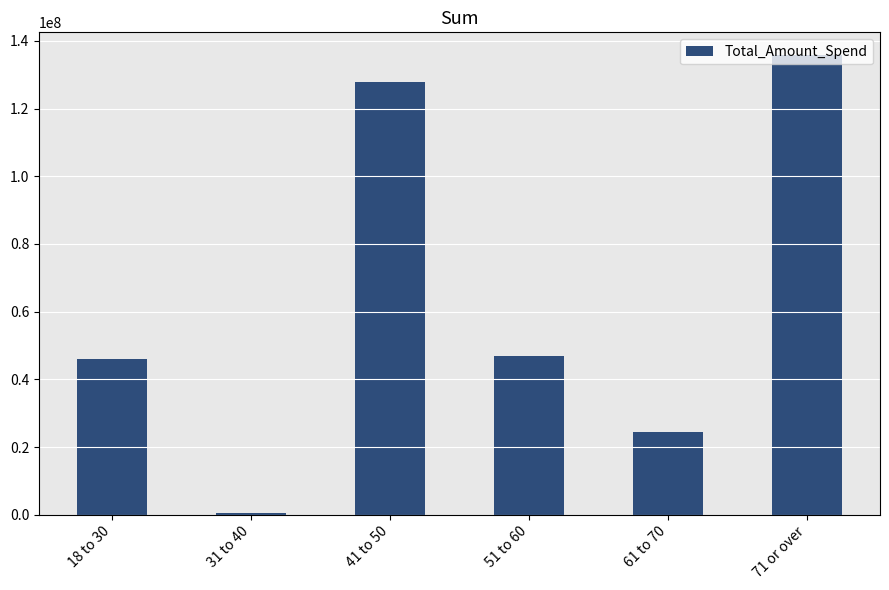

What is the value of the 6th bar from the left?

135725833.8